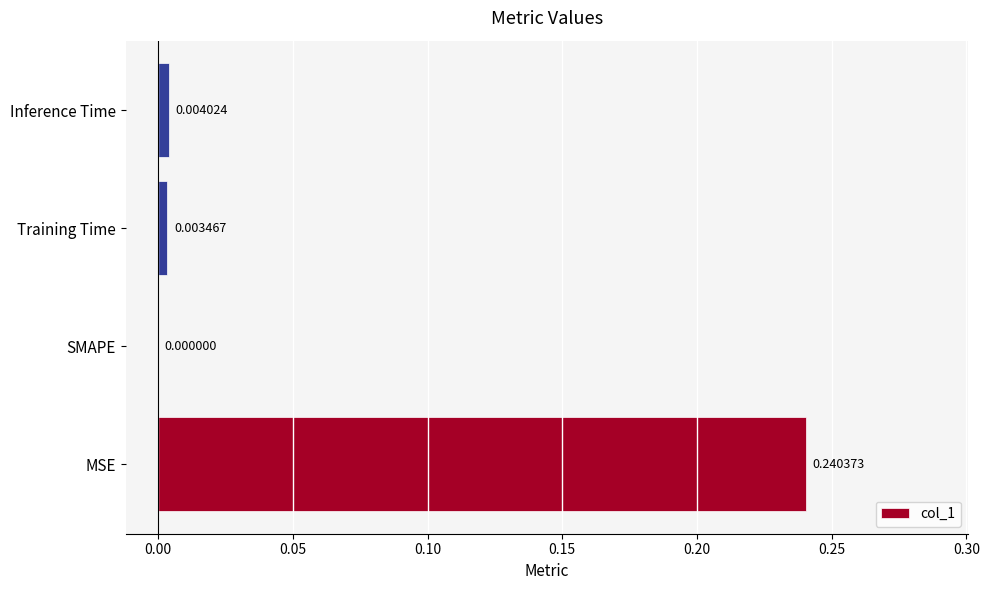

At which label is the value closest to 0?

SMAPE